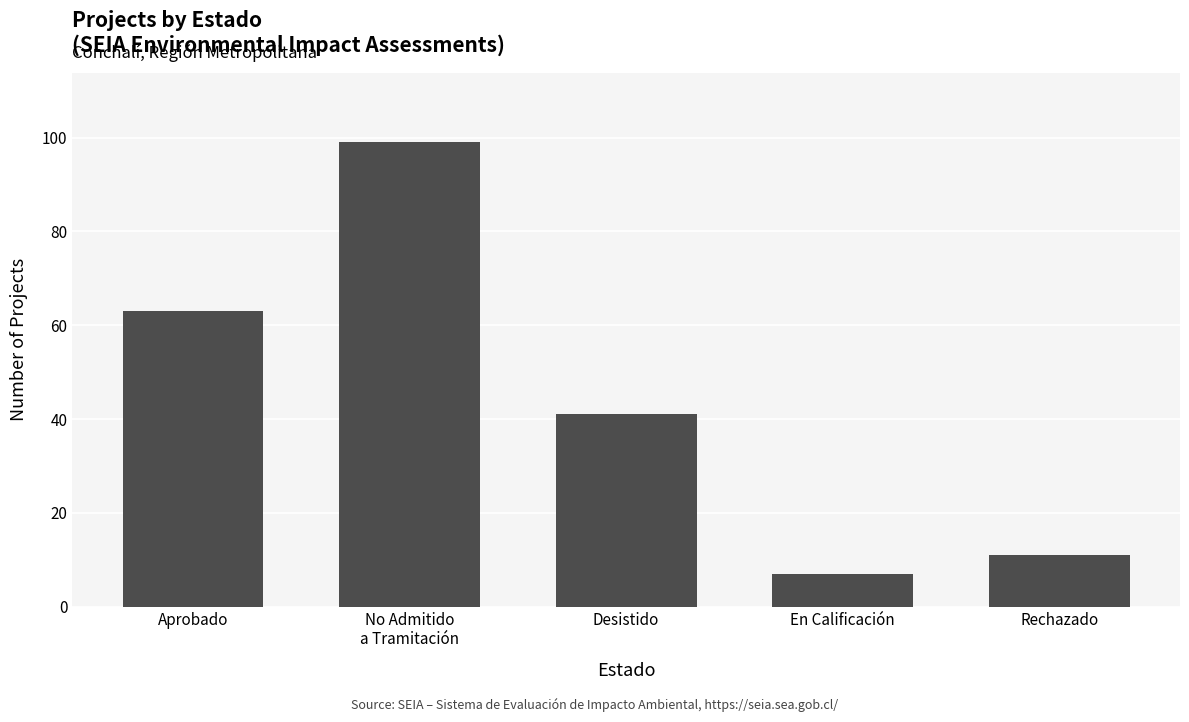

Reading left to right, list all the values displayed in this chart.

63	99	41	7	11